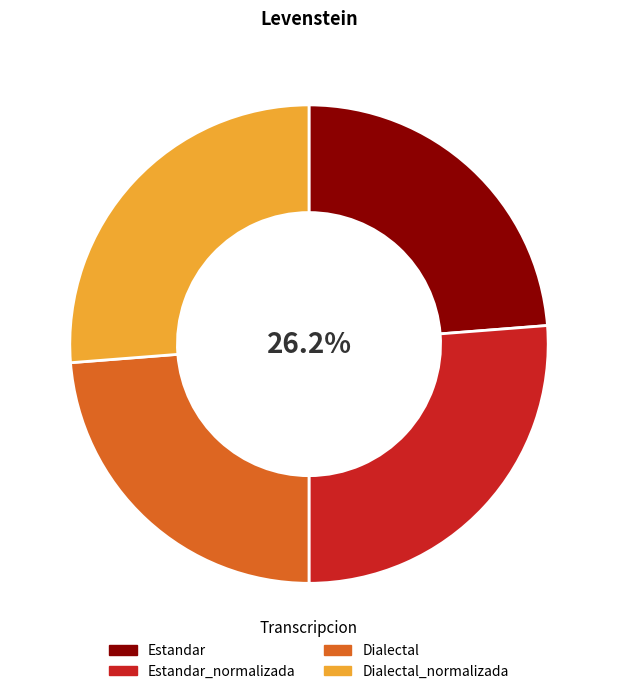

Does Dialectal_normalizada represent more than half of the total?

No